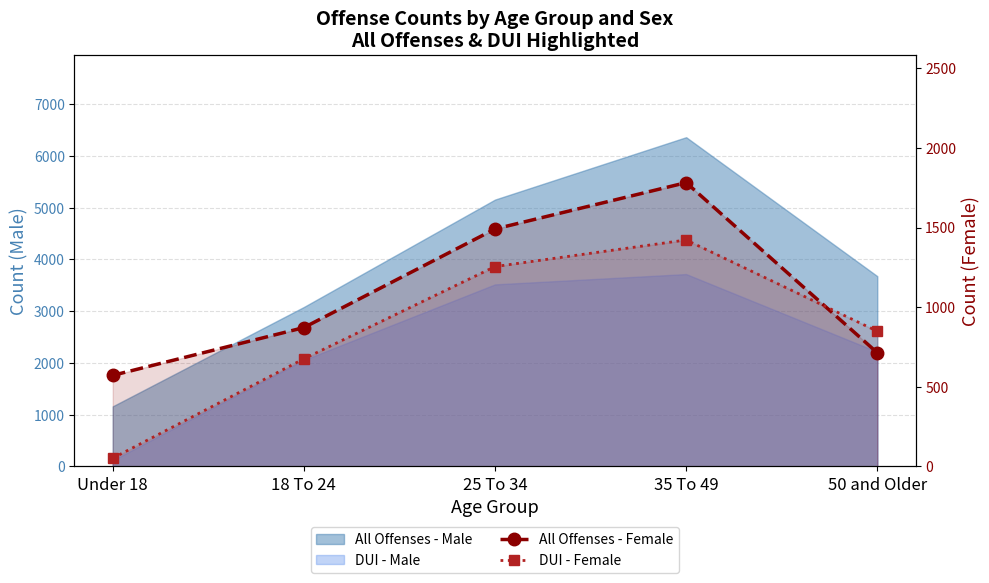

What position from the left is Under 18?

1